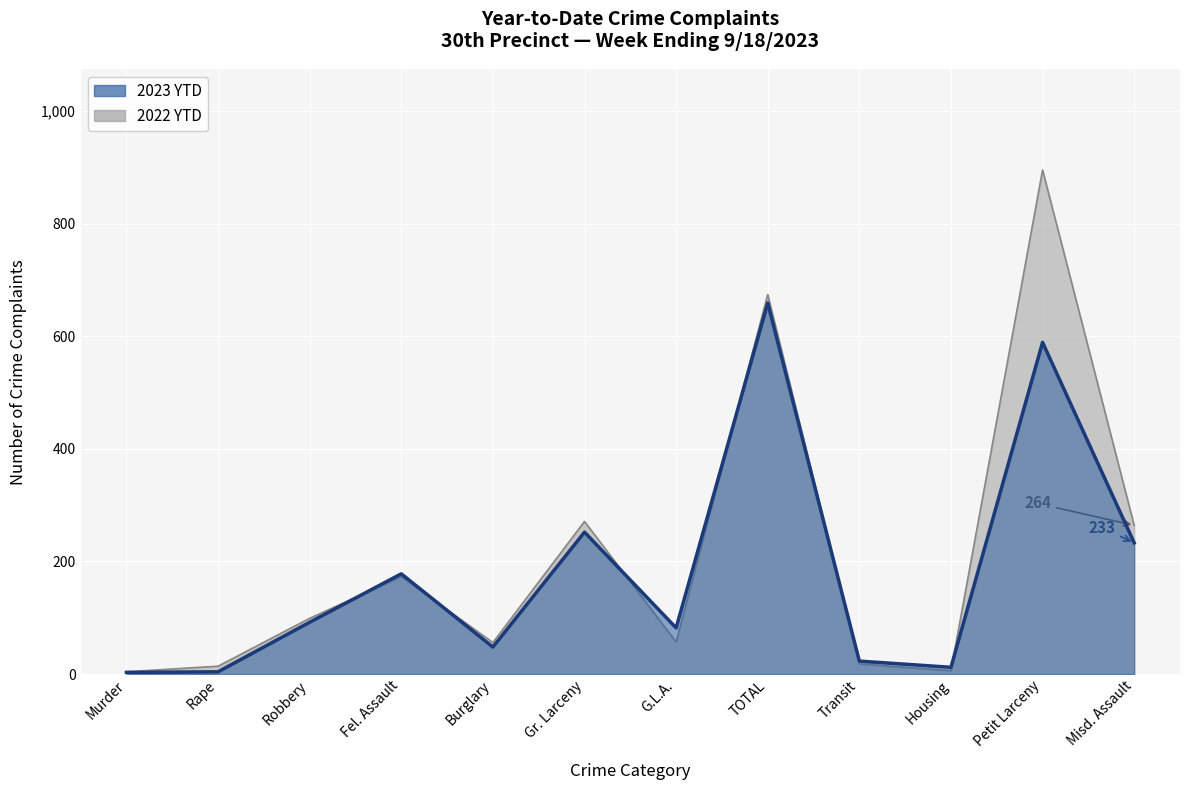

Reading right to left, transcribe all the data shown in this chart.

2023 YTD: 233	589	12	23	659	82	252	48	178	92	4	3
2022 YTD: 264	895	6	18	674	57	271	56	173	99	14	4